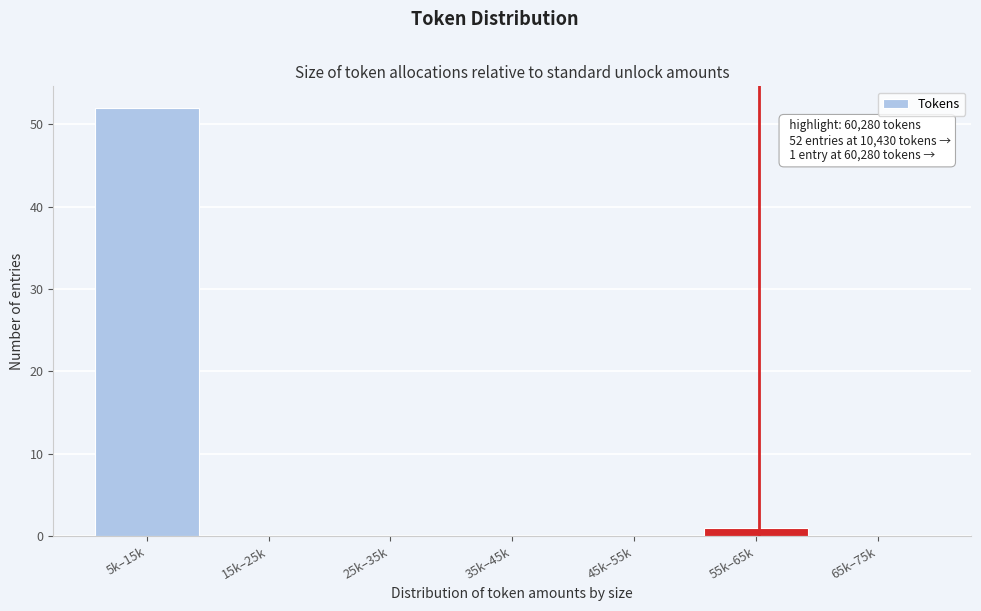

Reading right to left, extract all data points from this chart.

65k–75k=0	55k–65k=1	45k–55k=0	35k–45k=0	25k–35k=0	15k–25k=0	5k–15k=52